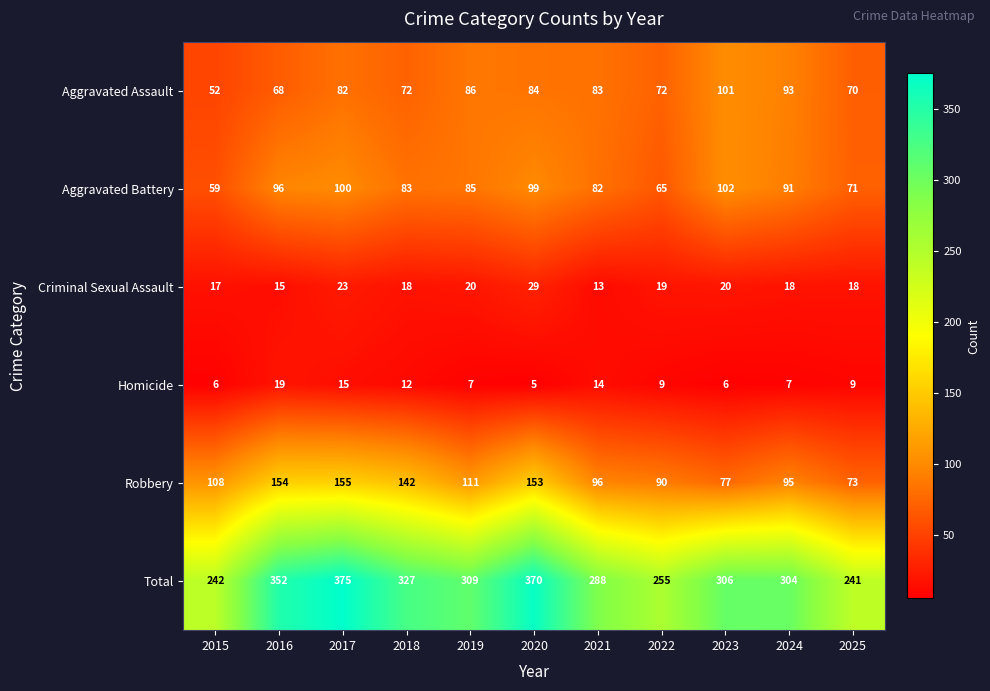

What is the greatest value displayed?

375